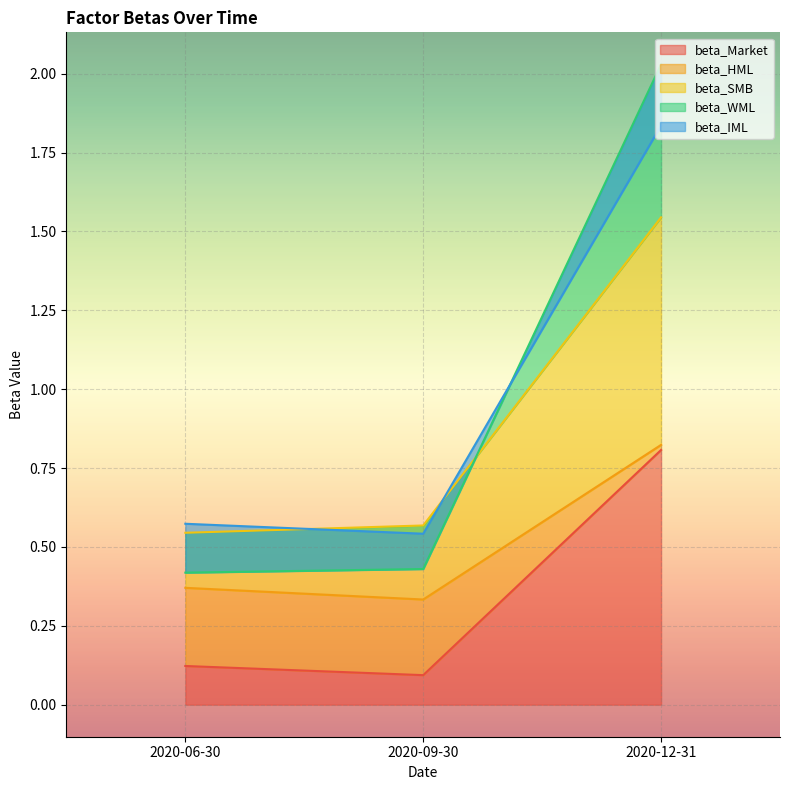

The value of beta_Market at 2020-09-30 is 0.1. True or false?

True